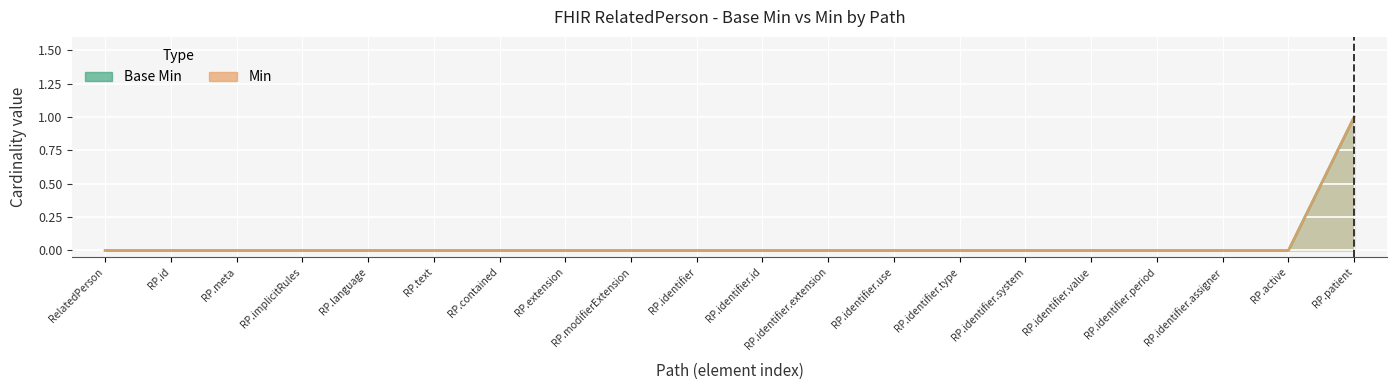

Which label corresponds to the largest value in the chart?

RP.patient